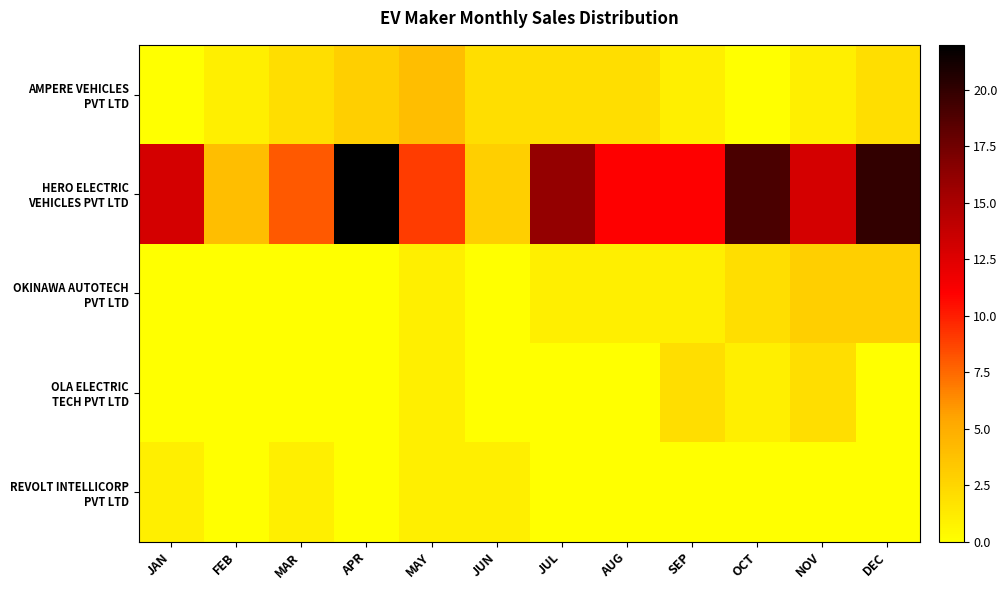

Between OCT and APR, which is larger?

APR